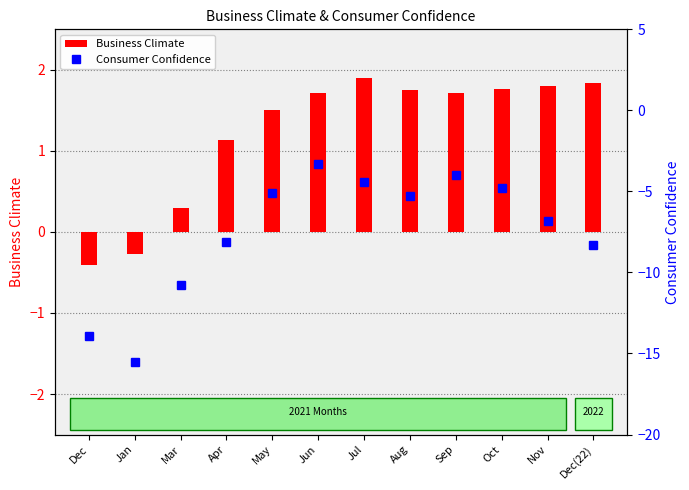

How many positive values does the Business Climate series have?

10